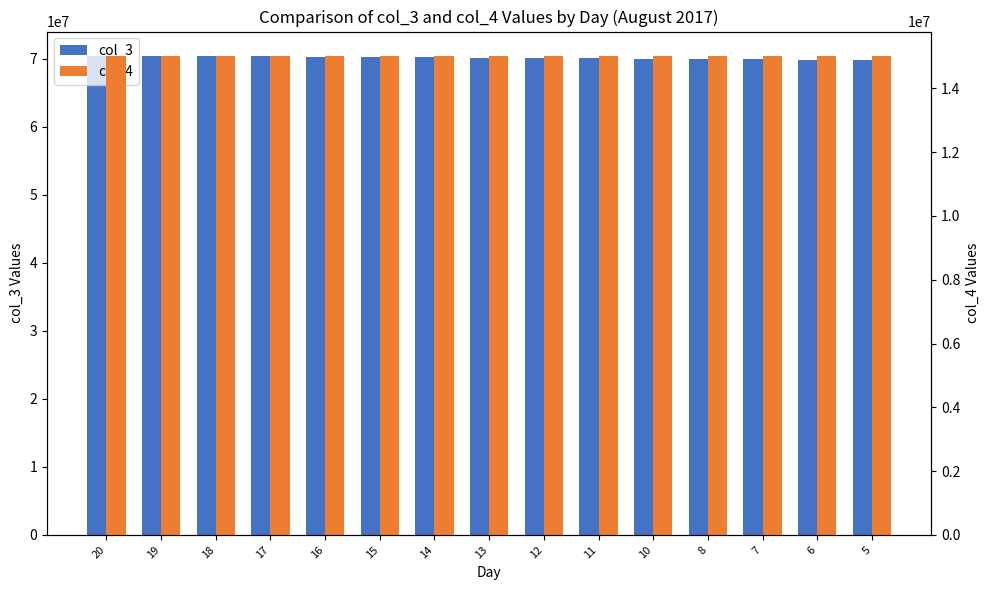

Is the value of col_4 at 8 greater than the value of col_3 at 6?

No